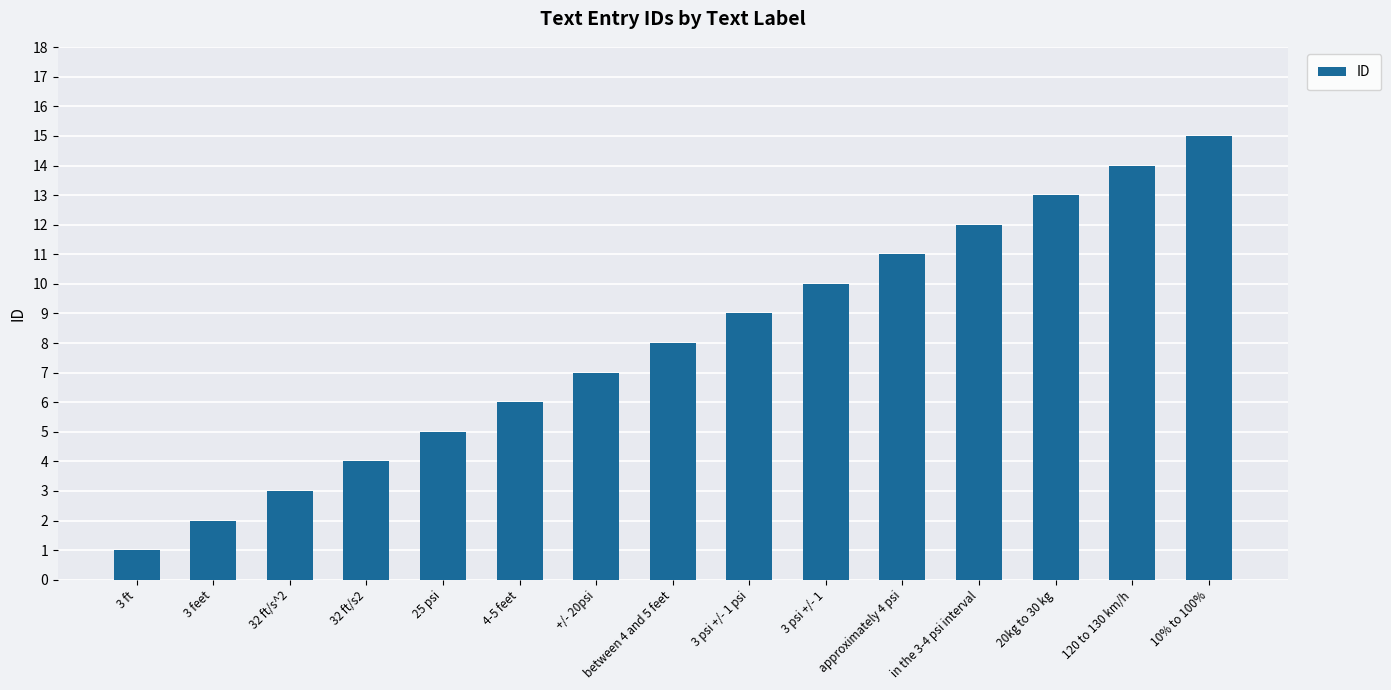

Approximately how many times larger is the value at 25 psi compared to 10% to 100%?

0.3